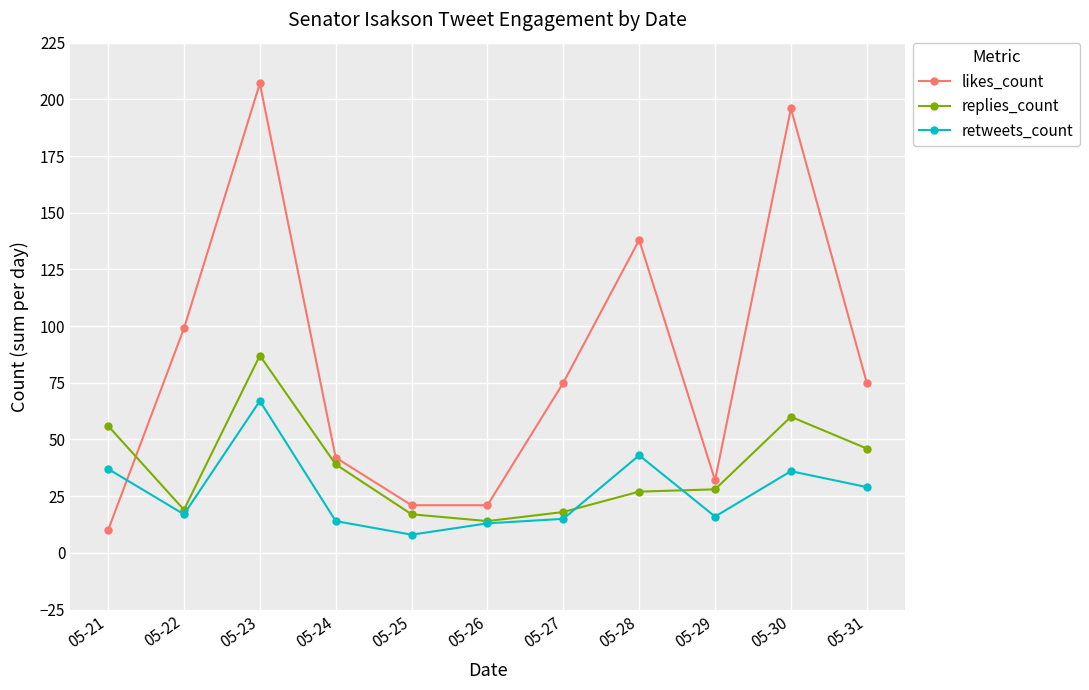

What is the highest value of the likes_count series?

207